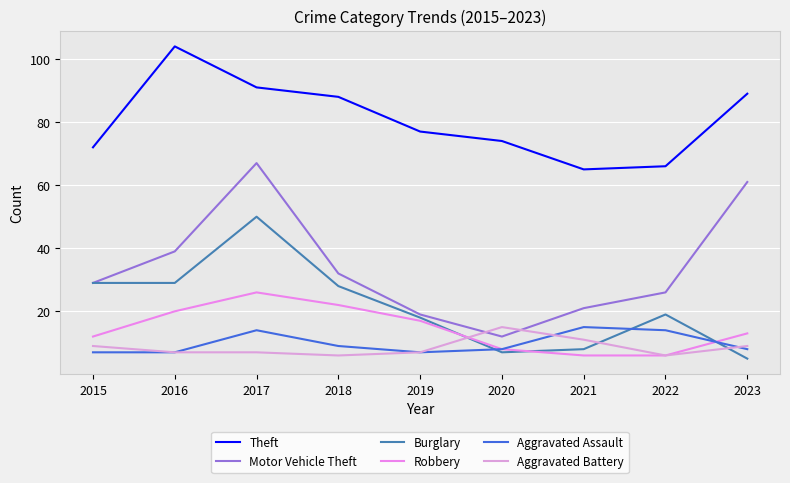

What is the difference between the second highest and second lowest values in the Theft series?

25